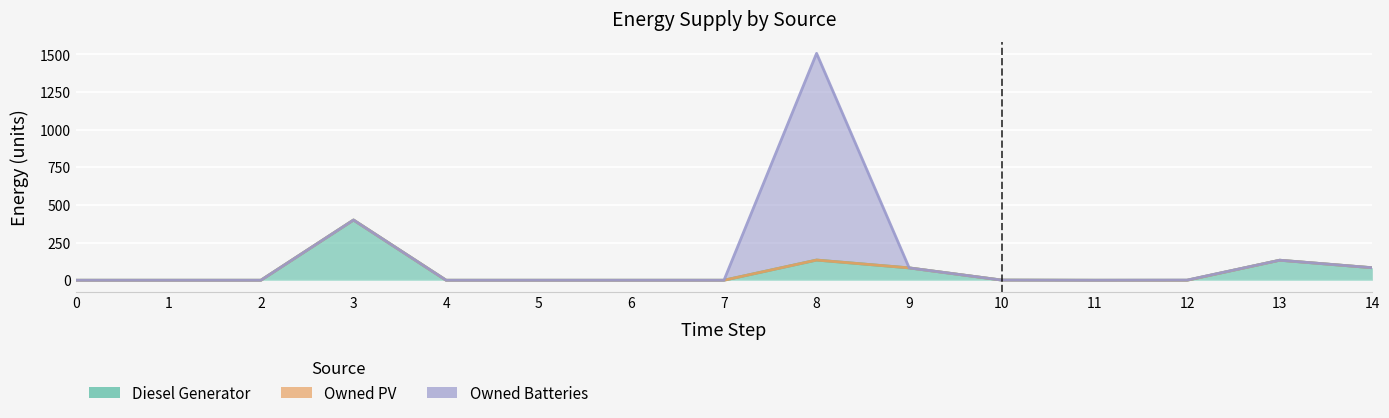

Does the chart display data point markers on the line(s)?

No